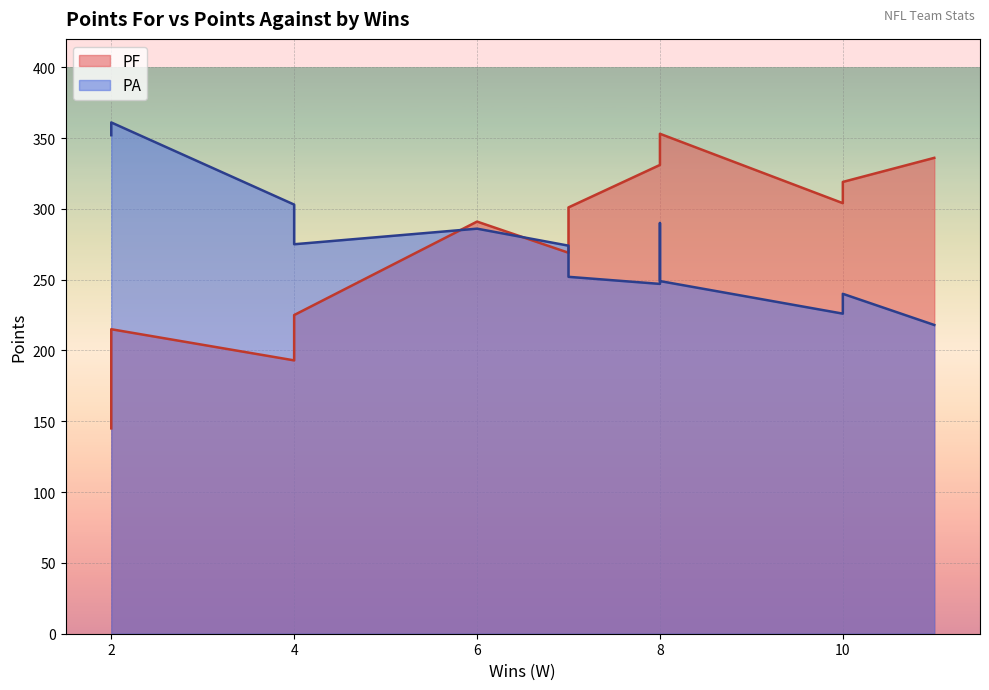

Reading right to left, list all the values displayed in this chart.

PF: New Orleans Saints=215	Los Angeles Rams=291	Atlanta Falcons=269	San Francisco 49ers*=353	Chicago Bears=225	Minnesota Vikings=301	Detroit Lions=339	Green Bay Packers*=304	Philadelphia Eagles=145	St. Louis Cardinals=193	New York Giants=331	Dallas Cowboys+=319	Washington Redskins*=336
PA: New Orleans Saints=361	Los Angeles Rams=286	Atlanta Falcons=274	San Francisco 49ers*=249	Chicago Bears=275	Minnesota Vikings=252	Detroit Lions=290	Green Bay Packers*=226	Philadelphia Eagles=352	St. Louis Cardinals=303	New York Giants=247	Dallas Cowboys+=240	Washington Redskins*=218